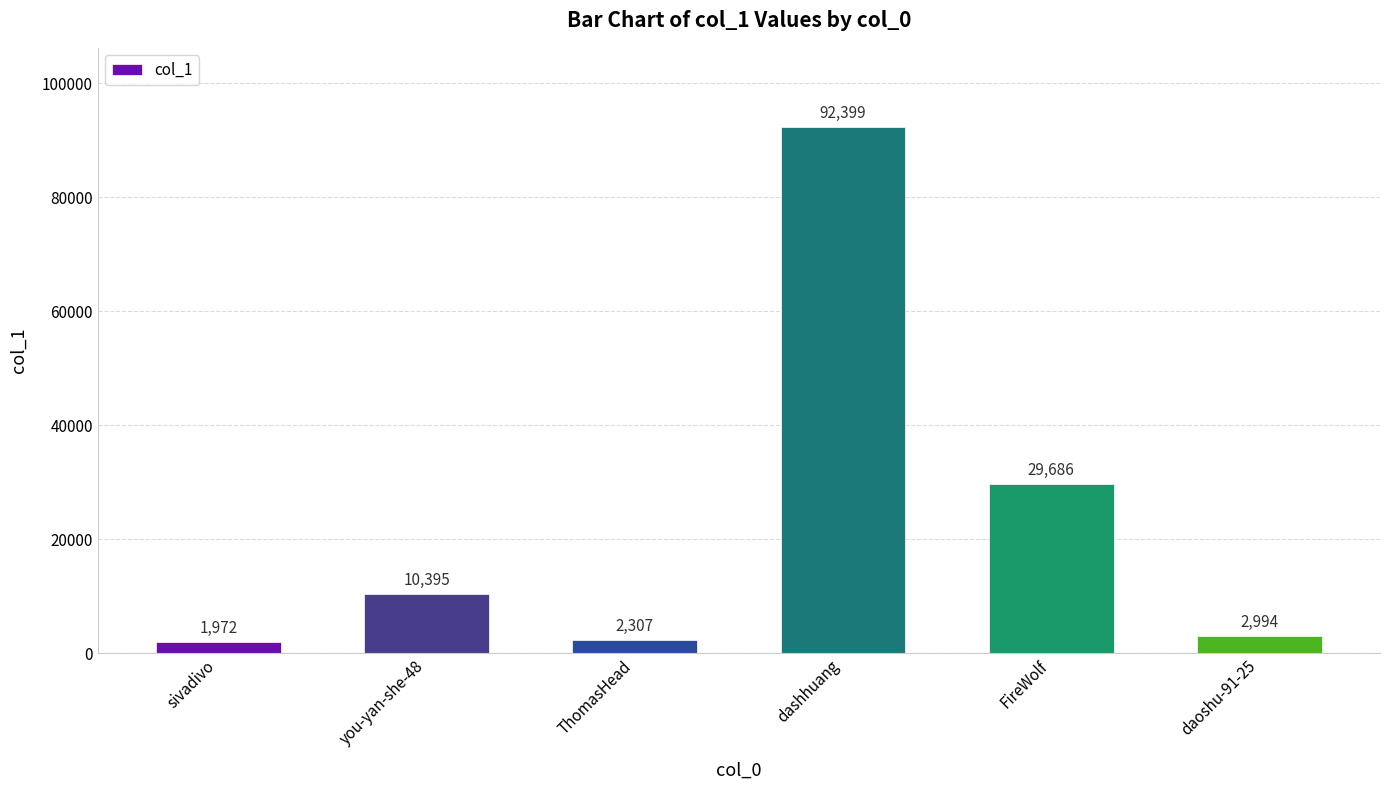

Rank the categories by value from lowest to highest.

sivadivo, ThomasHead, daoshu-91-25, you-yan-she-48, FireWolf, dashhuang